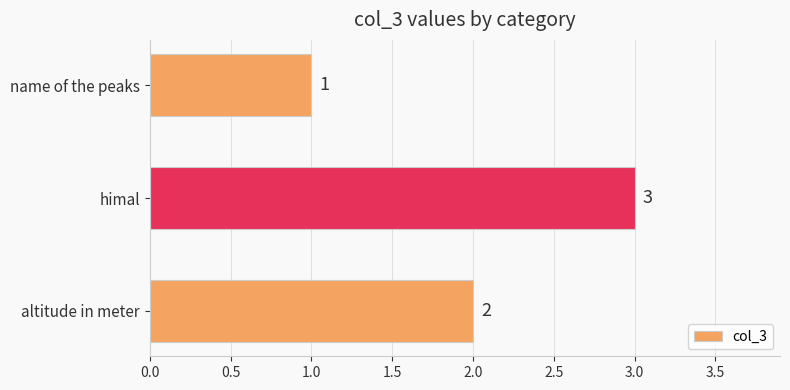

Does the chart contain stacked bars?

No